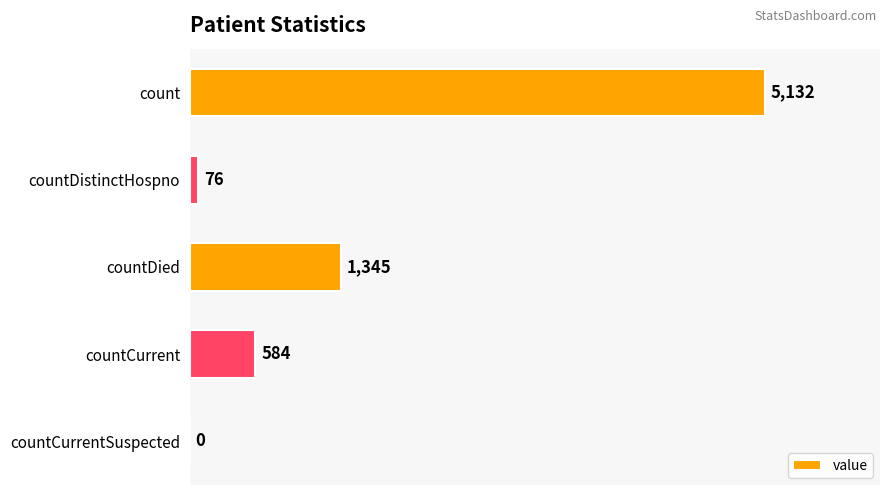

Are the bars grouped side by side (vs. stacked)?

No